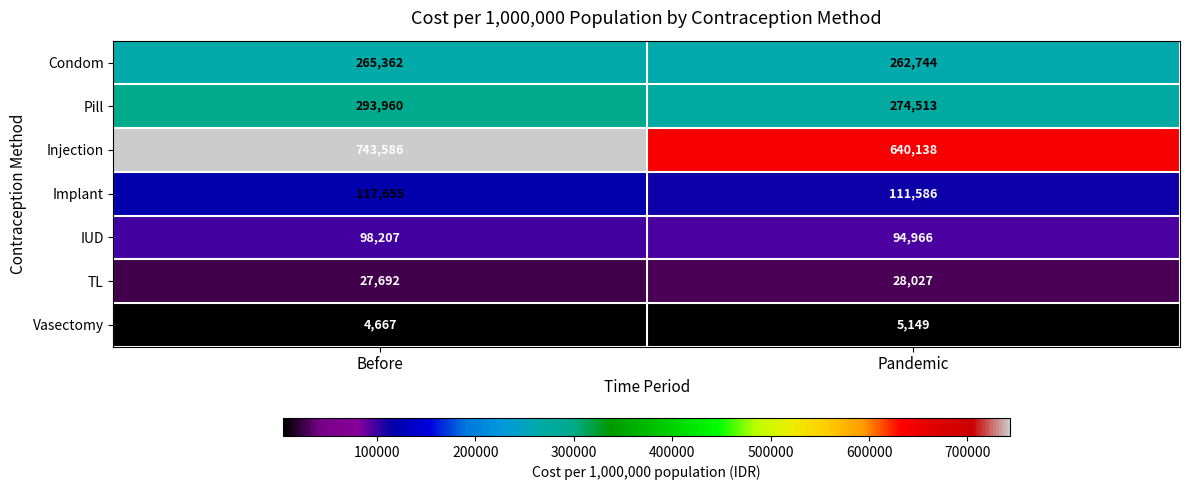

At which label is Vasectomy closest to 4908?

Before